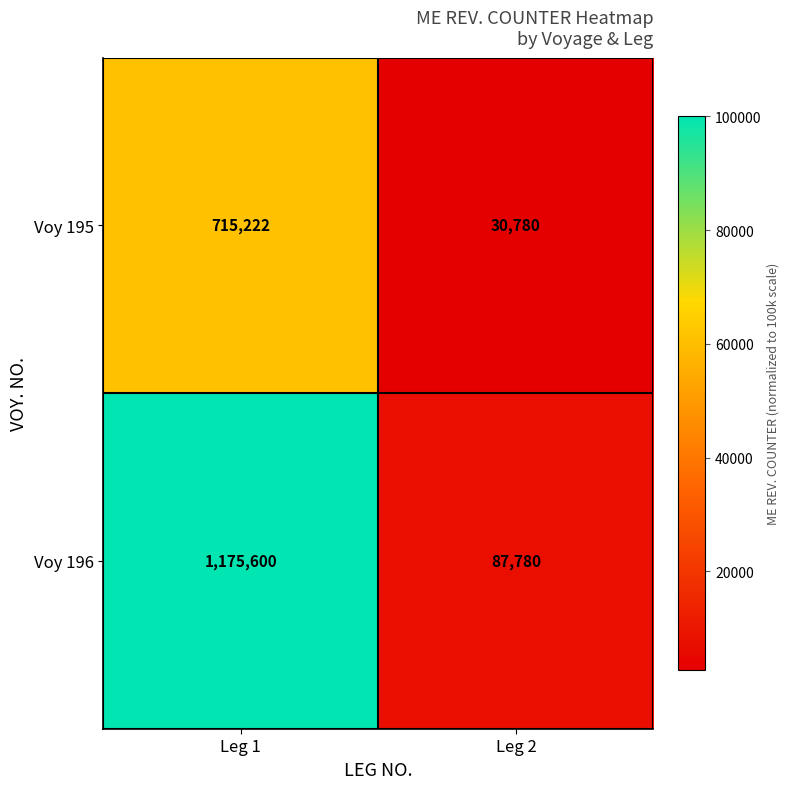

Which series changed the most between Leg 1 and Leg 2?

Voy 196